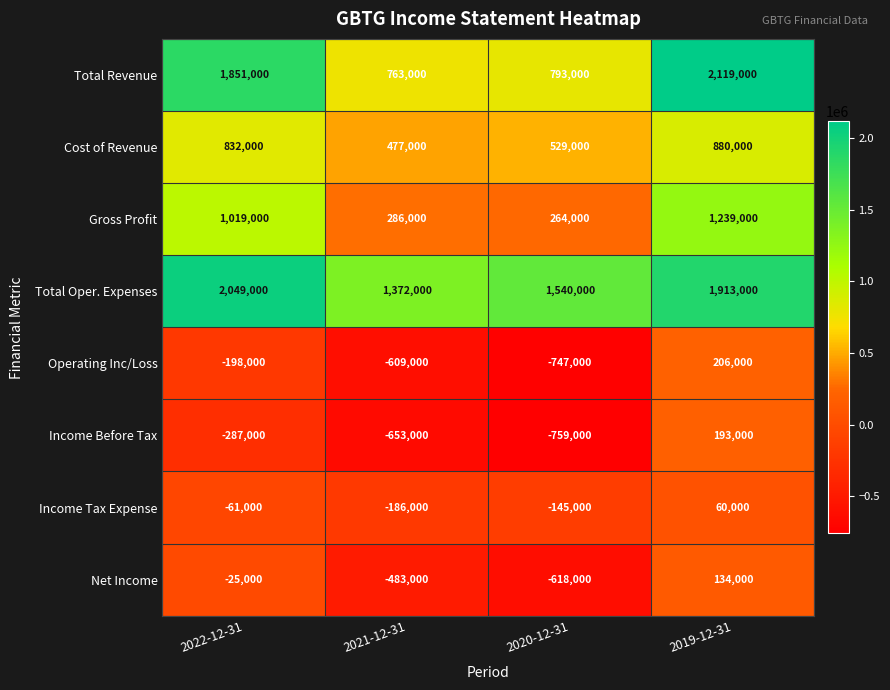

At which category does the chart reach its peak across all series?

2019-12-31